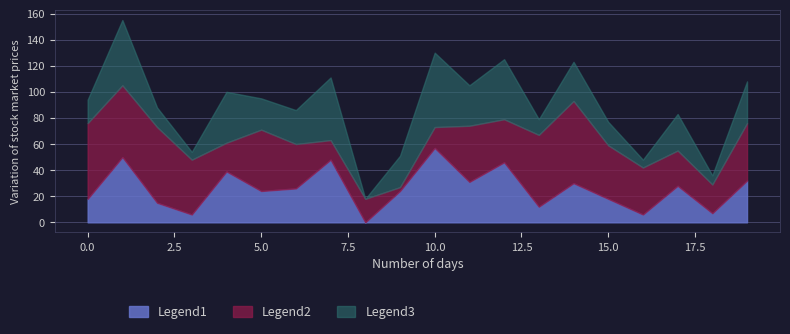

Reading left to right, list all the values displayed in this chart.

Legend1: 0=18	1=50	2=15	3=6	4=39	5=24	6=26	7=48	8=0	9=24	10=57	11=31	12=46	13=12	14=30	15=18	16=6	17=28	18=7	19=32
Legend2: 0=58	1=55	2=58	3=42	4=22	5=47	6=34	7=15	8=18	9=3	10=16	11=43	12=33	13=55	14=63	15=41	16=36	17=27	18=22	19=44
Legend3: 0=18	1=50	2=15	3=6	4=39	5=24	6=26	7=48	8=0	9=24	10=57	11=31	12=46	13=12	14=30	15=18	16=6	17=28	18=7	19=32